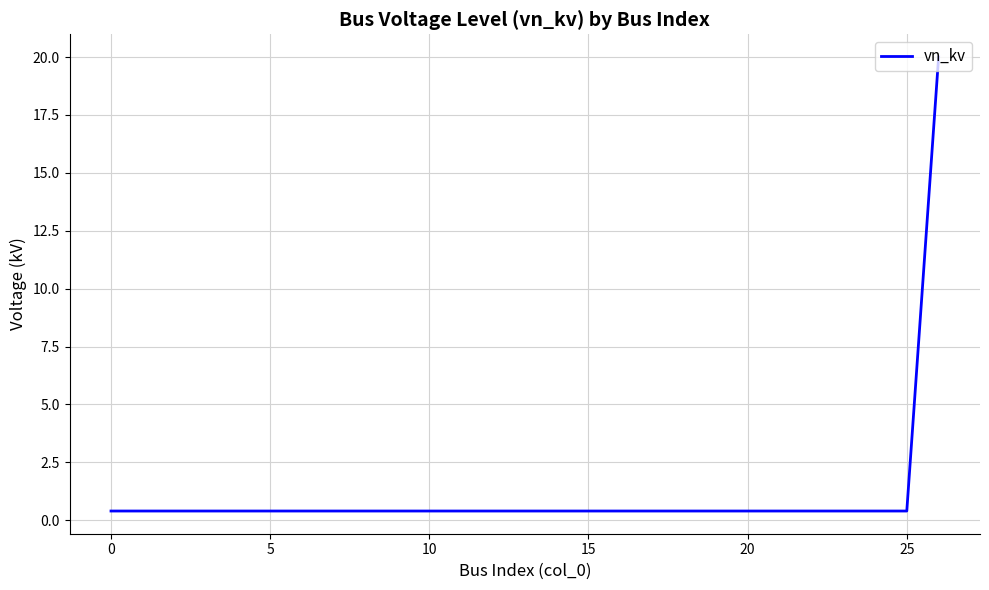

What is the greatest value displayed?

20.0